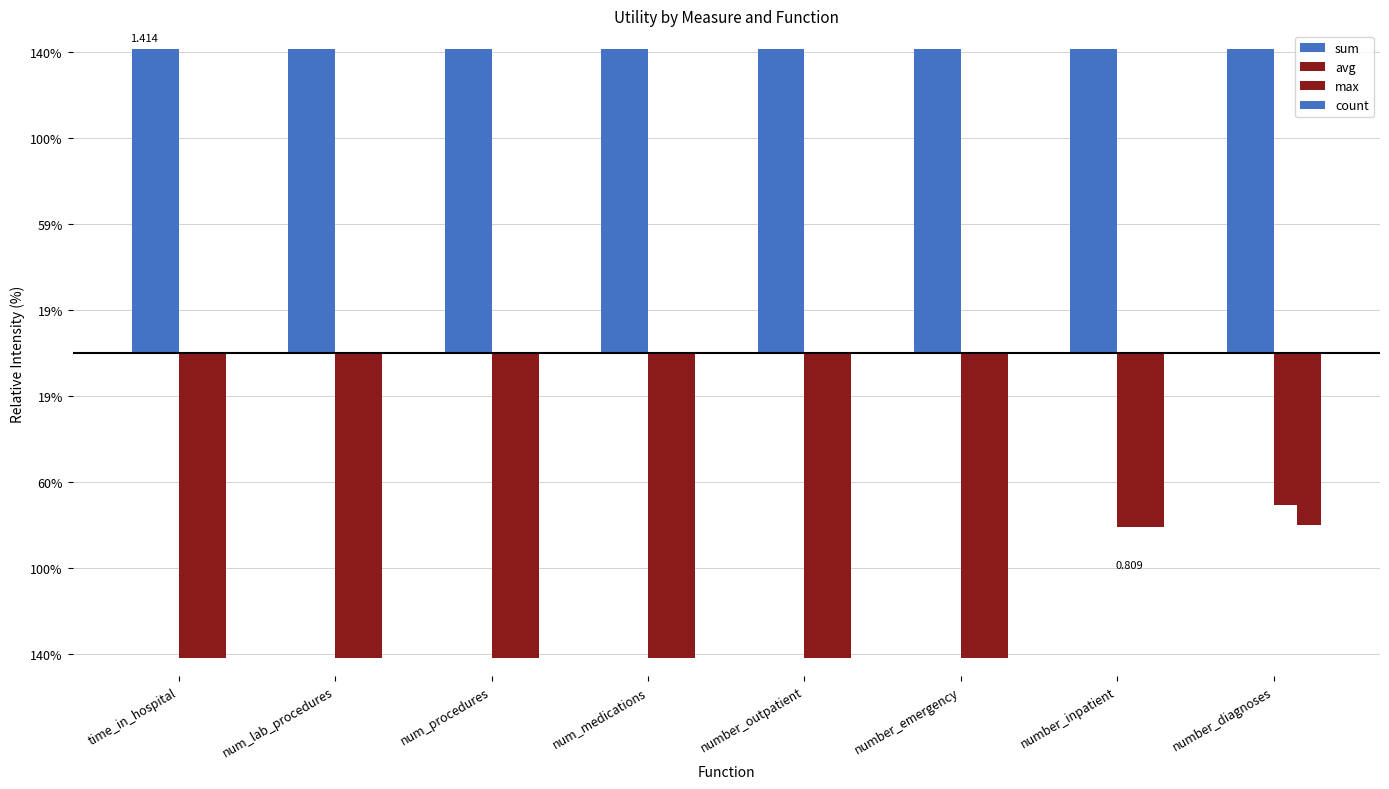

What position from the left is number_outpatient?

5